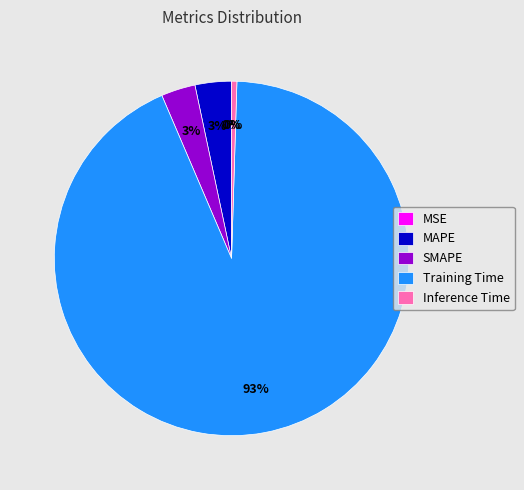

Combined, do SMAPE and MAPE account for over 50%?

No